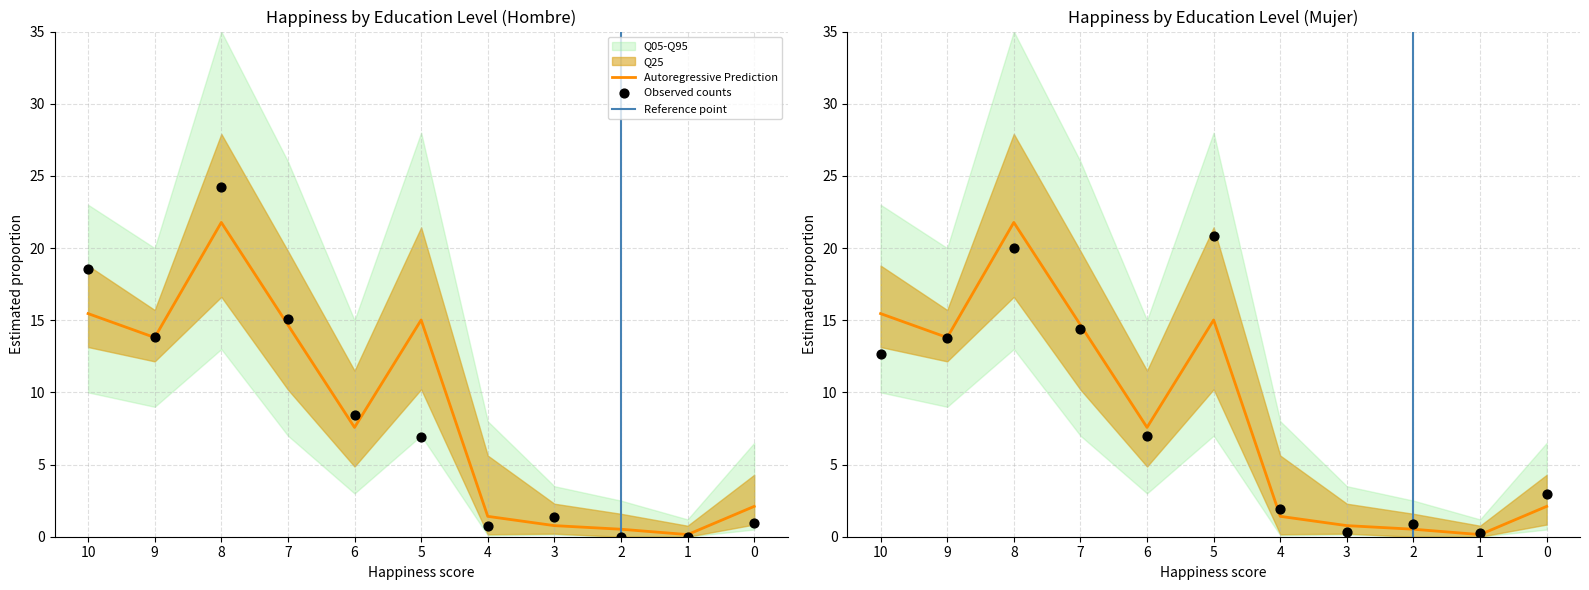

Which series has the largest Y range (max minus min)?

Hombre N estimada